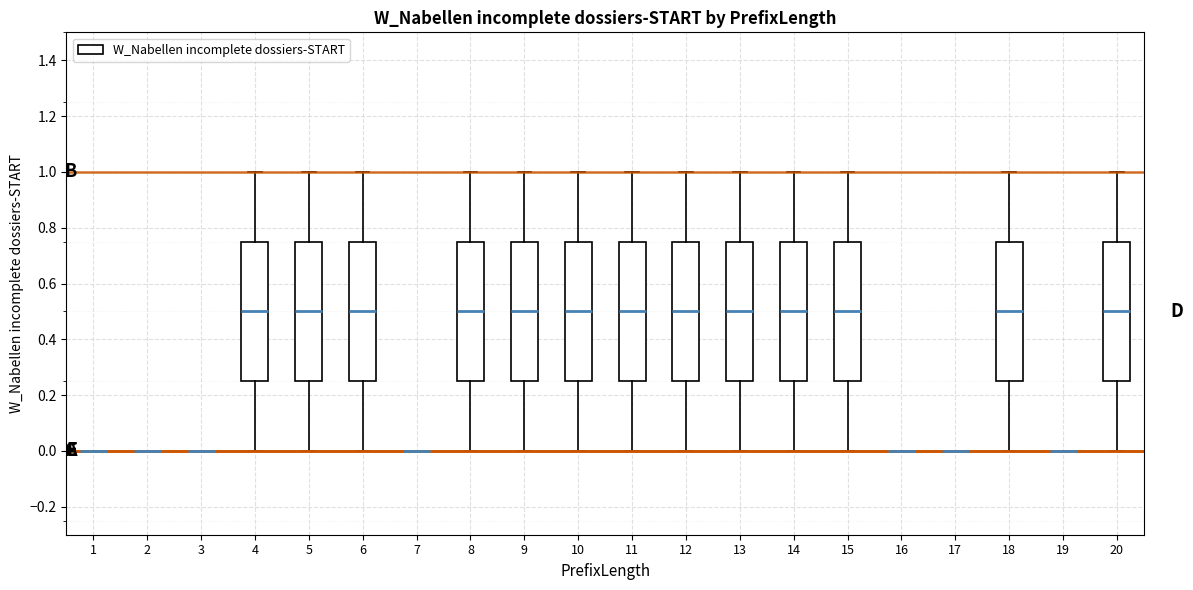

Reading left to right, read every box against the y-axis: the position of its median line, the range the box covers, and the ends of its whiskers. The values are not printed on the chart, so give them approximately, as read against the axis.

1: box collapsed to a line at 0.00, whiskers 0.00 to 0.00
2: box collapsed to a line at 0.00, whiskers 0.00 to 0.00
3: box collapsed to a line at 0.00, whiskers 0.00 to 0.00
4: median 0.50, box 0.26 to 0.76, whiskers 0.00 to 1.00
5: median 0.50, box 0.26 to 0.76, whiskers 0.00 to 1.00
6: median 0.50, box 0.26 to 0.76, whiskers 0.00 to 1.00
7: box collapsed to a line at 0.00, whiskers 0.00 to 0.00
8: median 0.50, box 0.26 to 0.76, whiskers 0.00 to 1.00
9: median 0.50, box 0.26 to 0.76, whiskers 0.00 to 1.00
10: median 0.50, box 0.26 to 0.76, whiskers 0.00 to 1.00
11: median 0.50, box 0.26 to 0.76, whiskers 0.00 to 1.00
12: median 0.50, box 0.26 to 0.76, whiskers 0.00 to 1.00
13: median 0.50, box 0.26 to 0.76, whiskers 0.00 to 1.00
14: median 0.50, box 0.26 to 0.76, whiskers 0.00 to 1.00
15: median 0.50, box 0.26 to 0.76, whiskers 0.00 to 1.00
16: box collapsed to a line at 0.00, whiskers 0.00 to 0.00
17: box collapsed to a line at 0.00, whiskers 0.00 to 0.00
18: median 0.50, box 0.26 to 0.76, whiskers 0.00 to 1.00
19: box collapsed to a line at 0.00, whiskers 0.00 to 0.00
20: median 0.50, box 0.26 to 0.76, whiskers 0.00 to 1.00